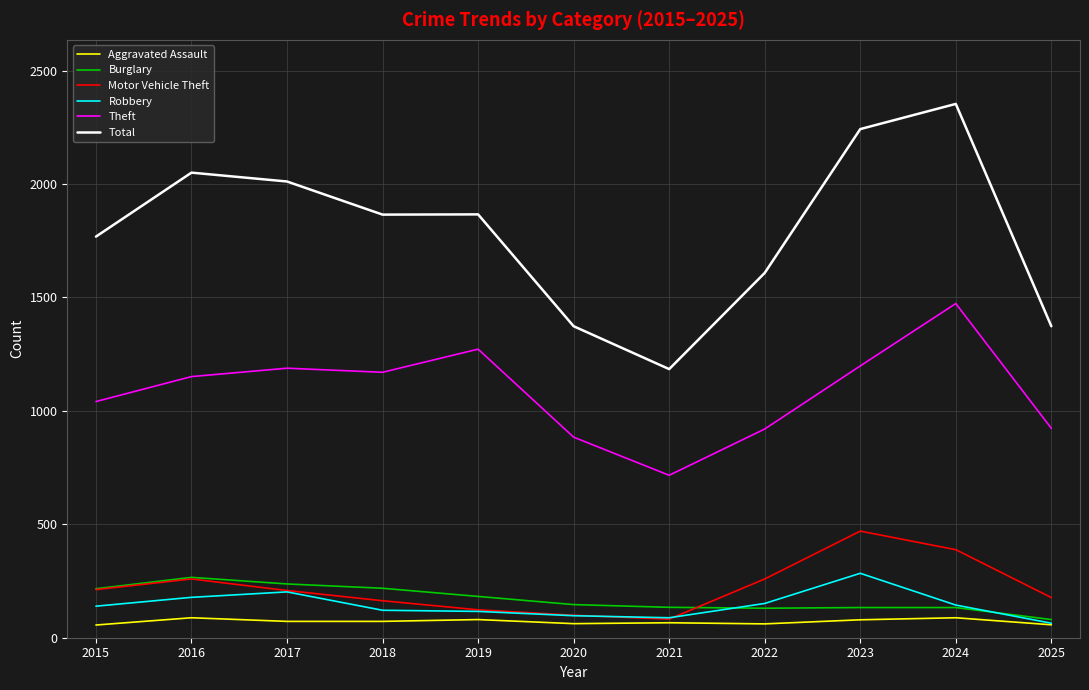

True or false: Theft and Robbery cross at least once.

False